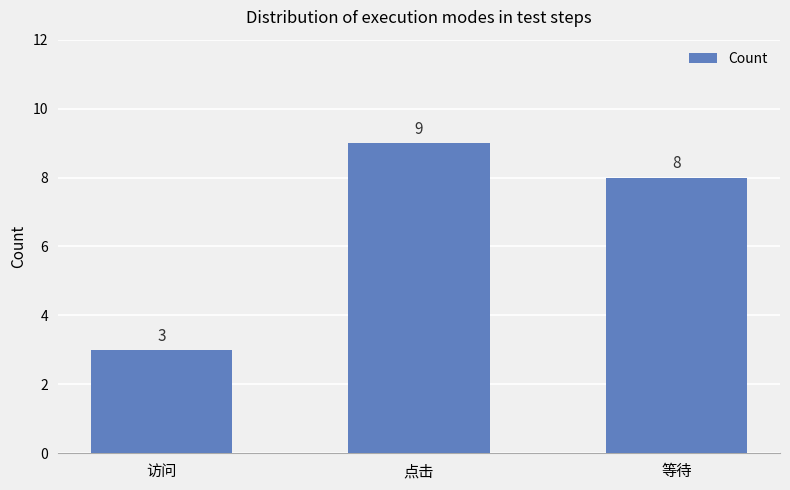

Reading right to left, transcribe all the data shown in this chart.

8	9	3